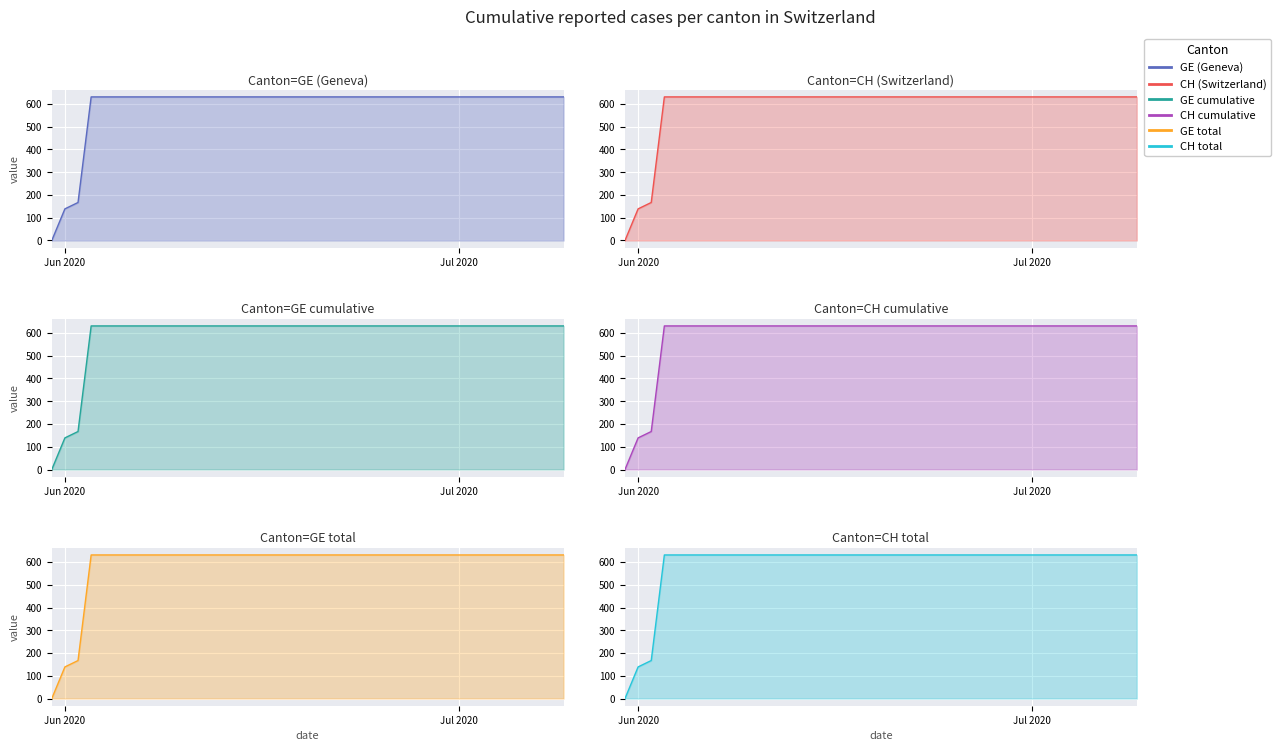

List the series in order of their peak value, lowest first.

GE (Geneva), CH (Switzerland), GE cumulative, CH cumulative, GE total, CH total